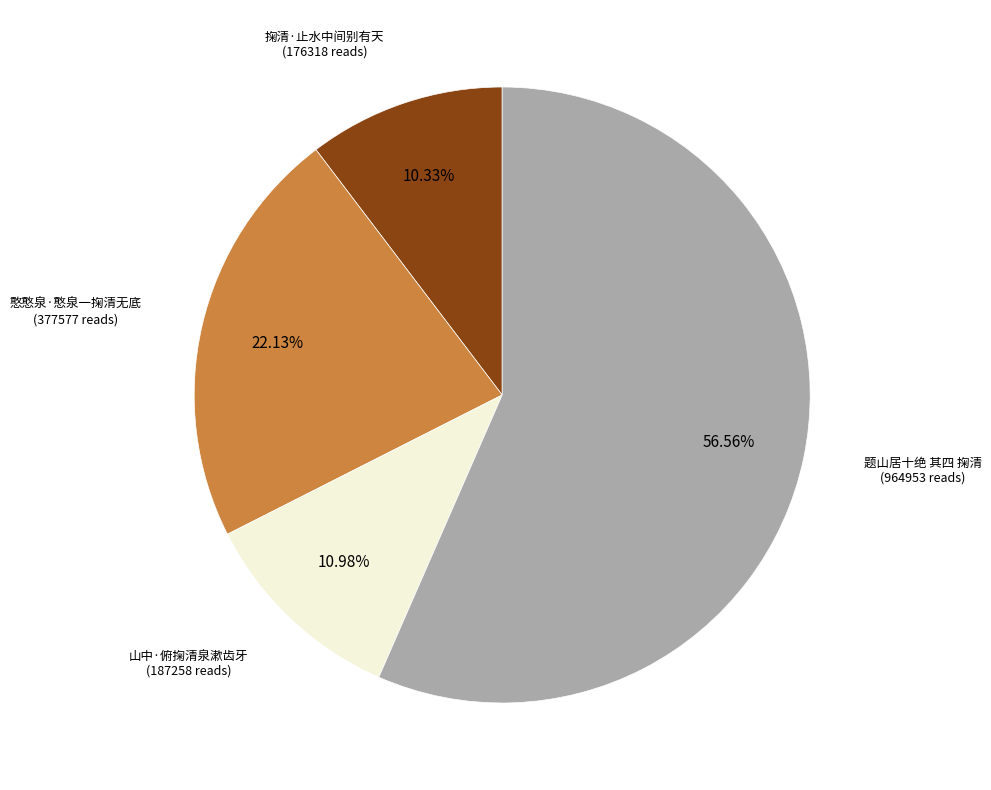

Does any single category account for the majority?

Yes